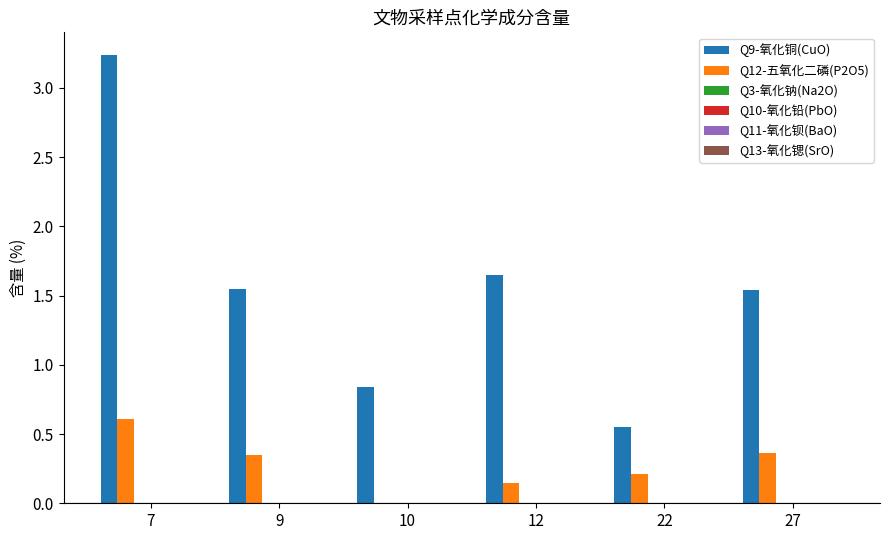

Which series has the largest total across all categories?

Q9-氧化铜(CuO)